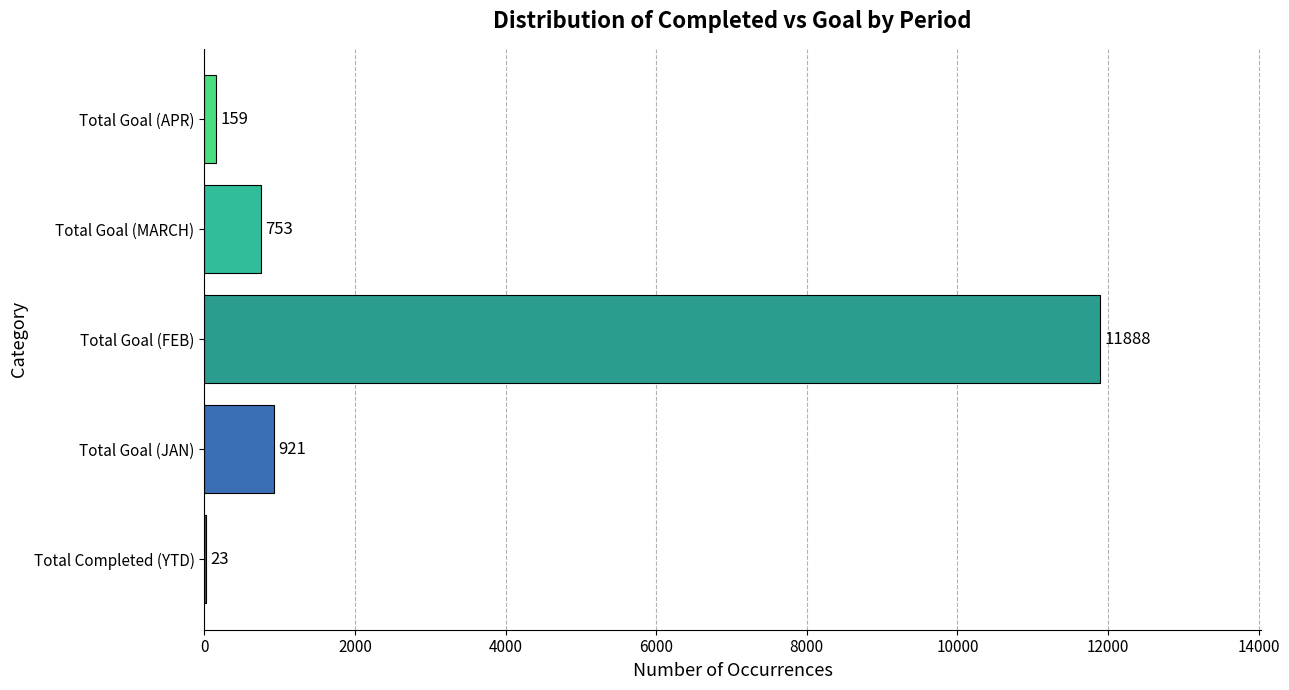

How many series are shown in this chart?

5